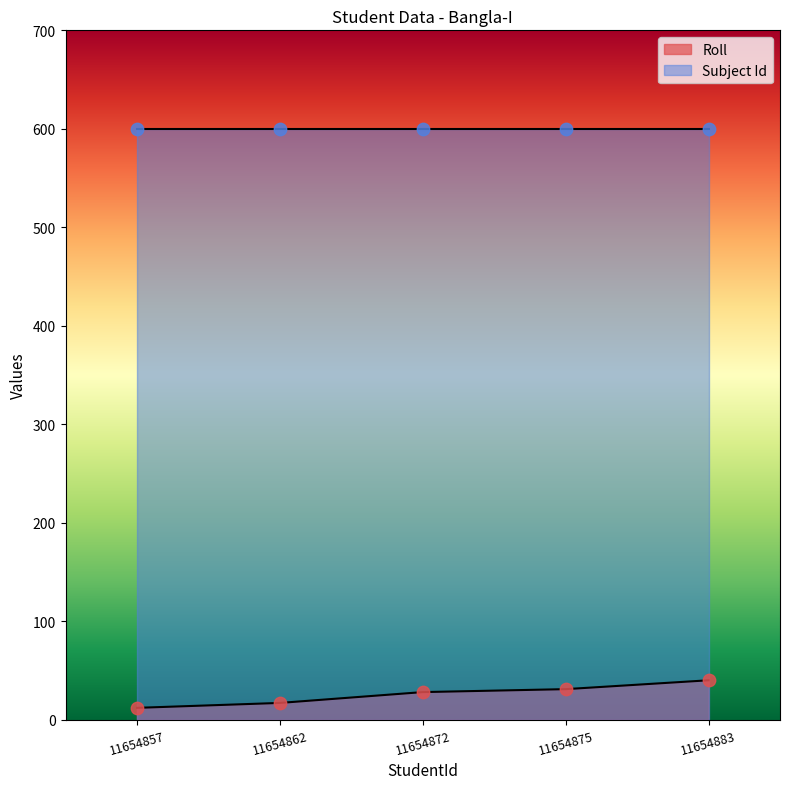

Between 11654875 and 11654883, which is larger?

11654883